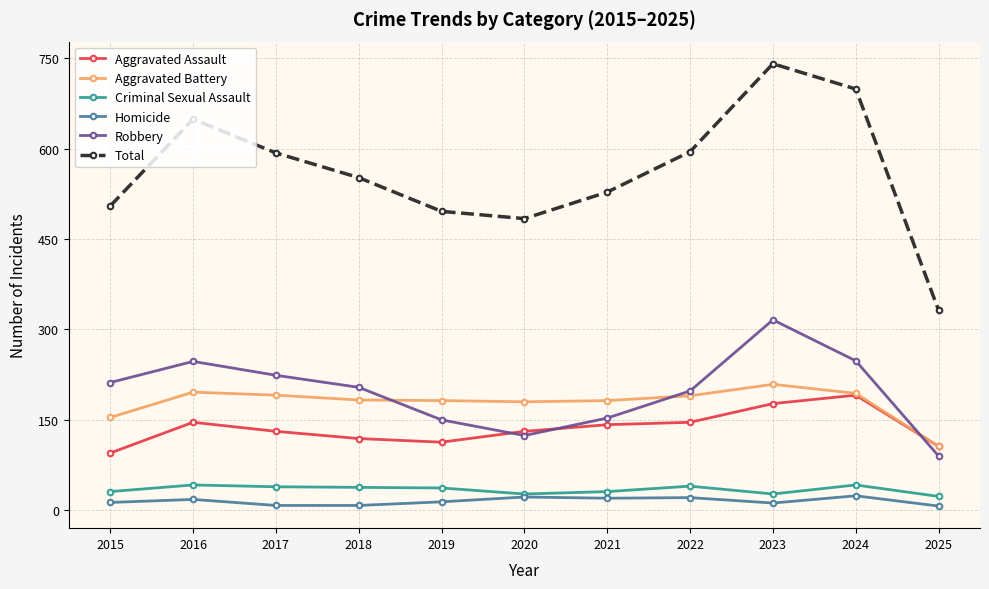

The value of Homicide at 2025 is 7. True or false?

True